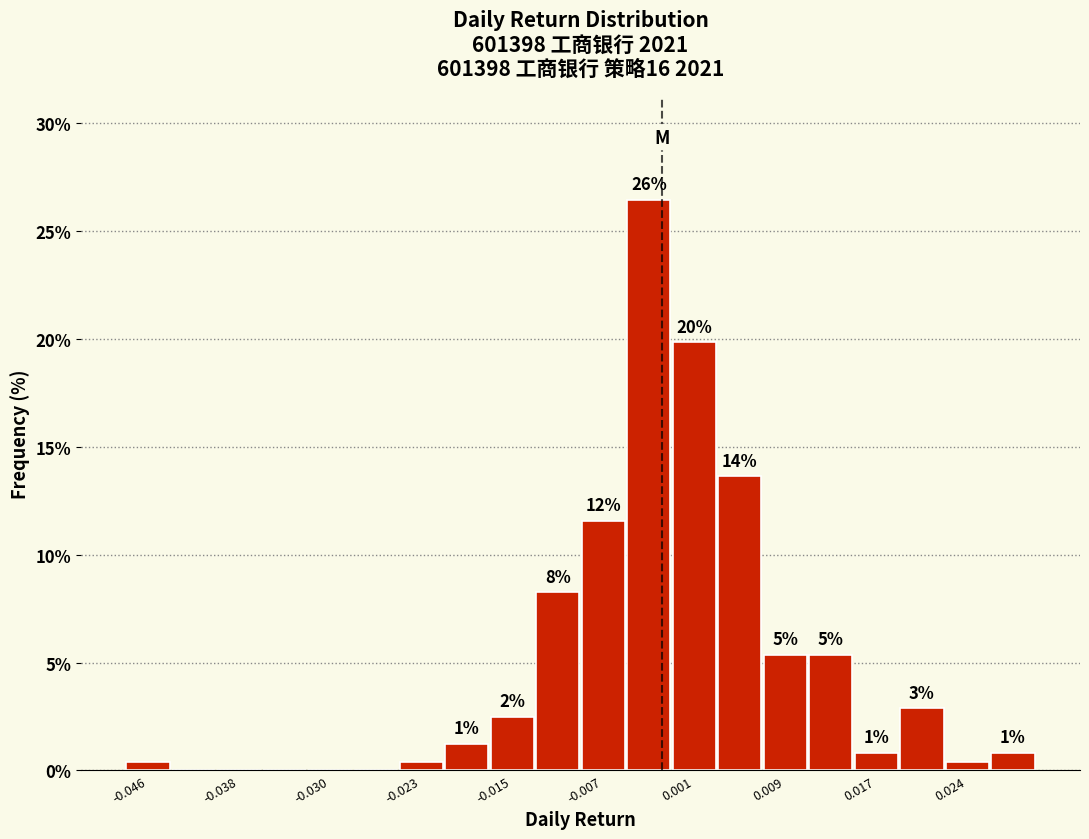

Around what value on the x-axis is the tallest bar? Give the approximate position of its centre, as read against the axis.

-0.003